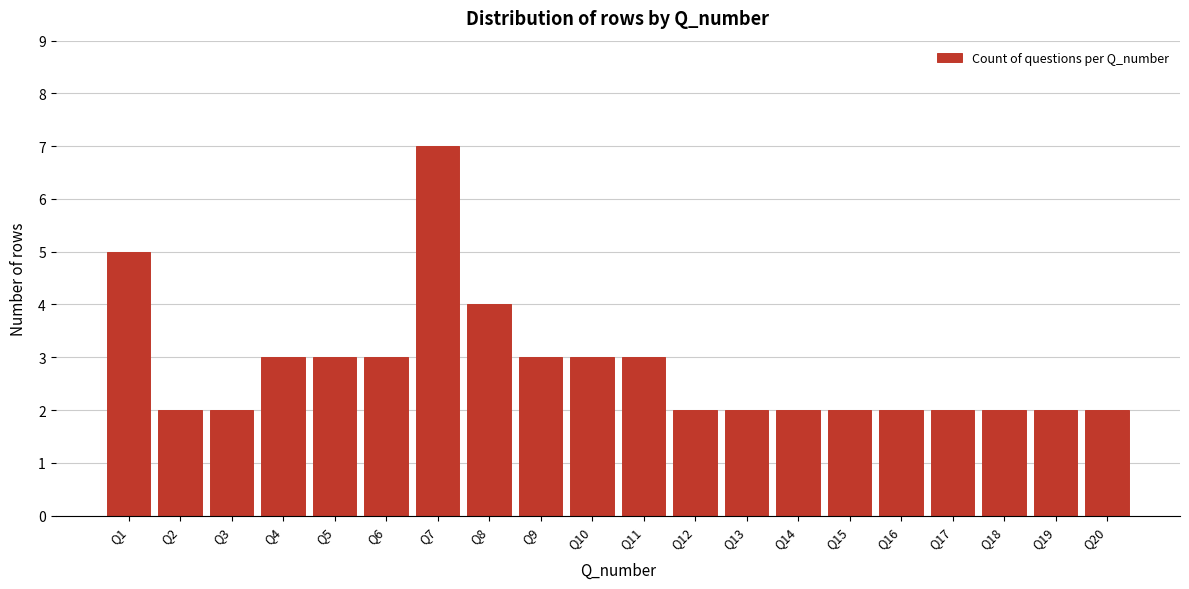

Reading left to right, transcribe all the data shown in this chart.

Q1=5	Q2=2	Q3=2	Q4=3	Q5=3	Q6=3	Q7=7	Q8=4	Q9=3	Q10=3	Q11=3	Q12=2	Q13=2	Q14=2	Q15=2	Q16=2	Q17=2	Q18=2	Q19=2	Q20=2